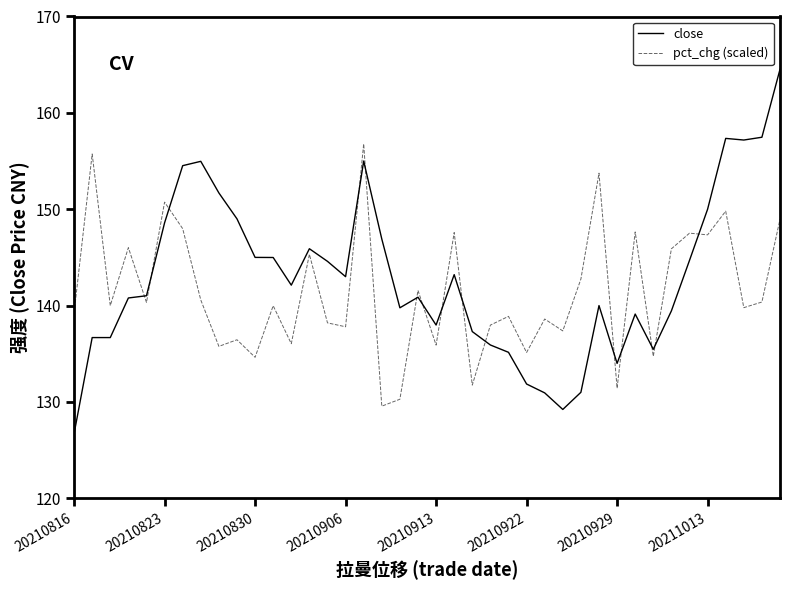

What are all the series names shown in the legend?

close, pct_chg (scaled)